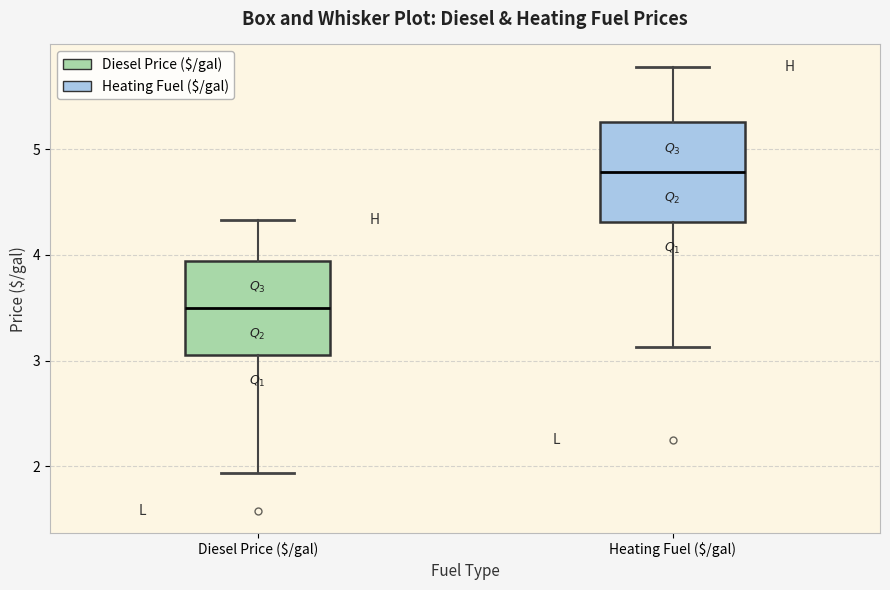

Where does the lower whisker of the box for Heating Fuel ($/gal) end on the y-axis? The values are not printed on the chart, so give them approximately, as read against the axis.

3.1